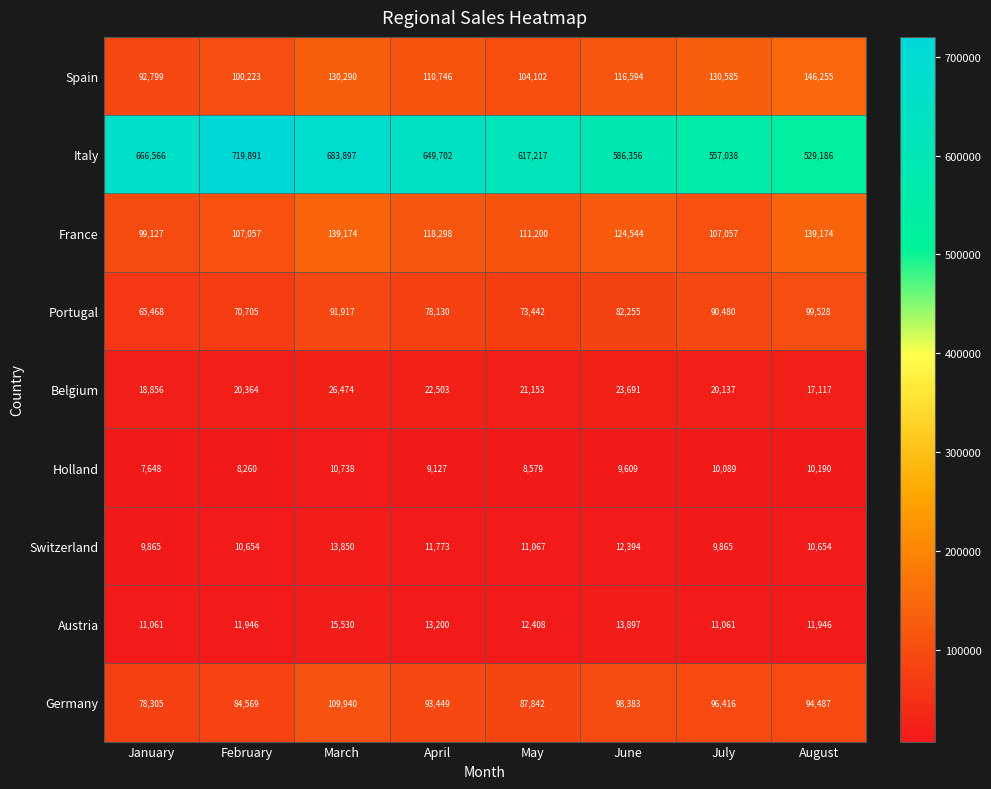

How many distinct data groups are displayed?

9